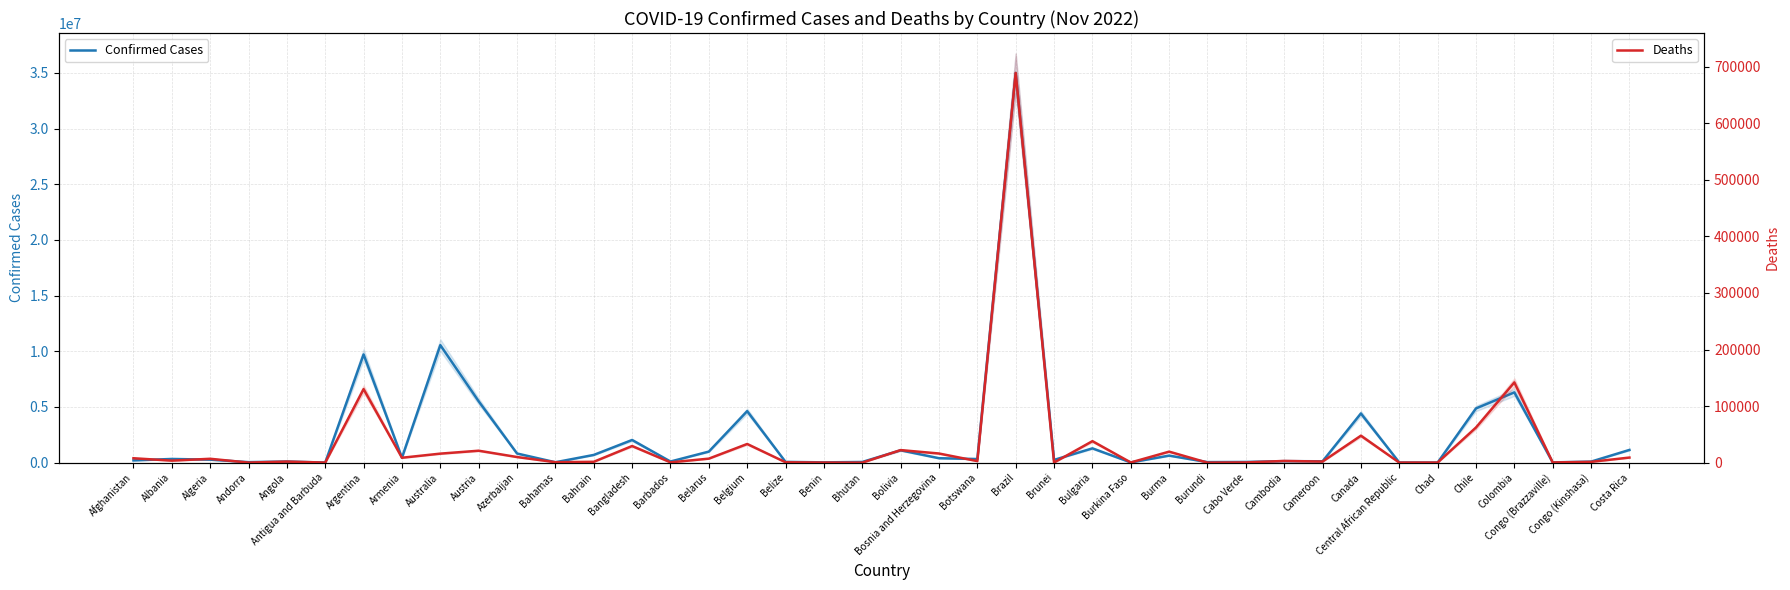

Reading right to left, extract all data points from this chart.

Confirmed Cases: Costa Rica=1143597	Congo (Kinshasa)=93837	Congo (Brazzaville)=25375	Colombia=6312657	Chile=4871851	Chad=7637	Central African Republic=15289	Canada=4418363	Cameroon=123993	Cambodia=138019	Cabo Verde=62783	Burundi=50639	Burma=632987	Burkina Faso=21631	Bulgaria=1285113	Brunei=248861	Brazil=34999495	Botswana=326344	Bosnia and Herzegovina=400336	Bolivia=1110064	Bhutan=62460	Benin=27922	Belize=68988	Belgium=4627186	Belarus=994037	Barbados=103545	Bangladesh=2036343	Bahrain=694602	Bahamas=37453	Azerbaijan=823923	Austria=5510919	Australia=10555312	Armenia=445513	Argentina=9721718	Antigua and Barbuda=9106	Angola=103131	Andorra=46824	Algeria=270996	Albania=333233	Afghanistan=205039
Deaths: Costa Rica=9031	Congo (Kinshasa)=1452	Congo (Brazzaville)=386	Colombia=141881	Chile=62165	Chad=194	Central African Republic=113	Canada=47682	Cameroon=1965	Cambodia=3056	Cabo Verde=410	Burundi=38	Burma=19487	Burkina Faso=387	Bulgaria=37996	Brunei=225	Brazil=688907	Botswana=2790	Bosnia and Herzegovina=16190	Bolivia=22244	Bhutan=21	Benin=163	Belize=687	Belgium=33021	Belarus=7118	Barbados=564	Bangladesh=29430	Bahrain=1532	Bahamas=833	Azerbaijan=9972	Austria=21134	Australia=15980	Armenia=8709	Argentina=130011	Antigua and Barbuda=146	Angola=1917	Andorra=156	Algeria=6881	Albania=3594	Afghanistan=7831